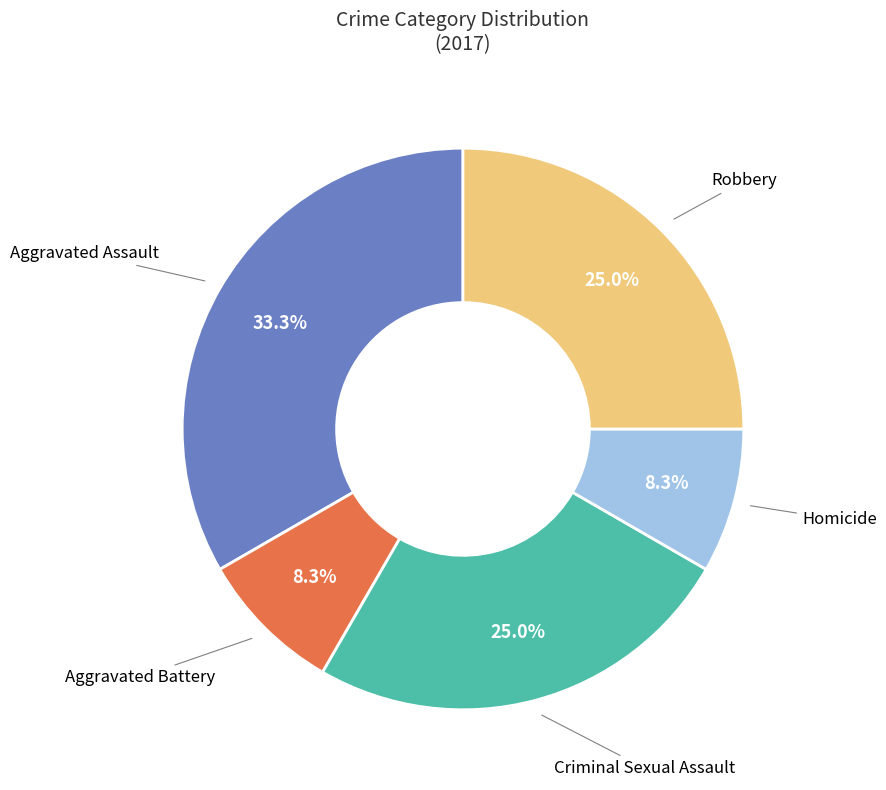

What percentage is the Aggravated Assault slice, to the nearest percent?

33%